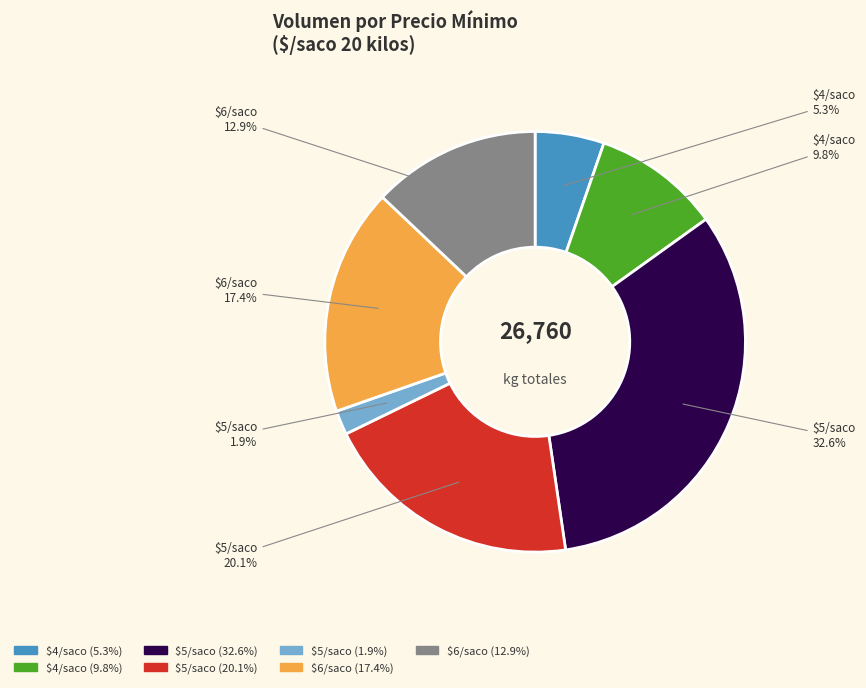

Does any single category account for the majority?

No